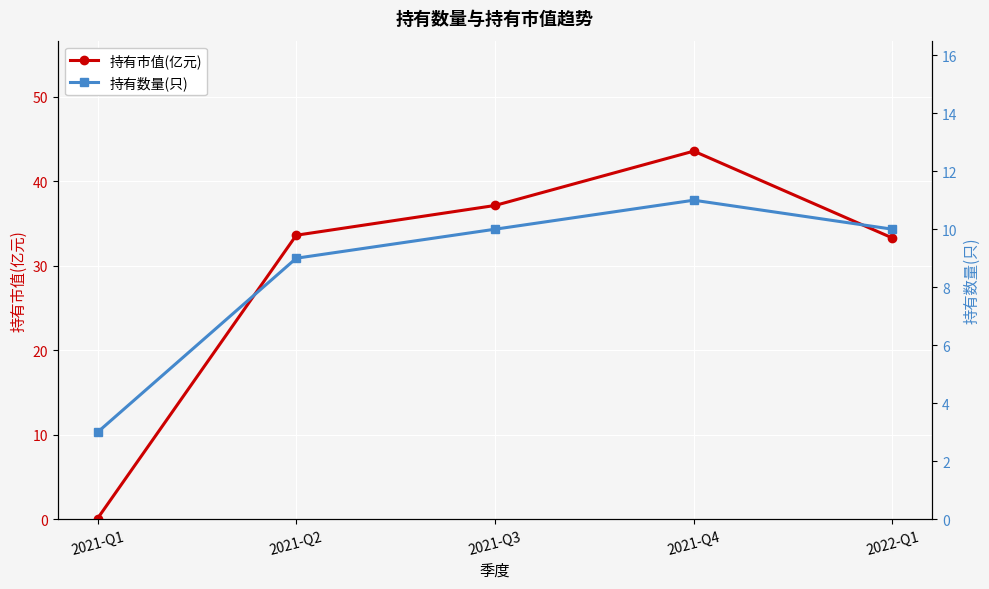

What is the difference between the 持有市值(亿元) values at 2021-Q4 and 2021-Q2?

9.9